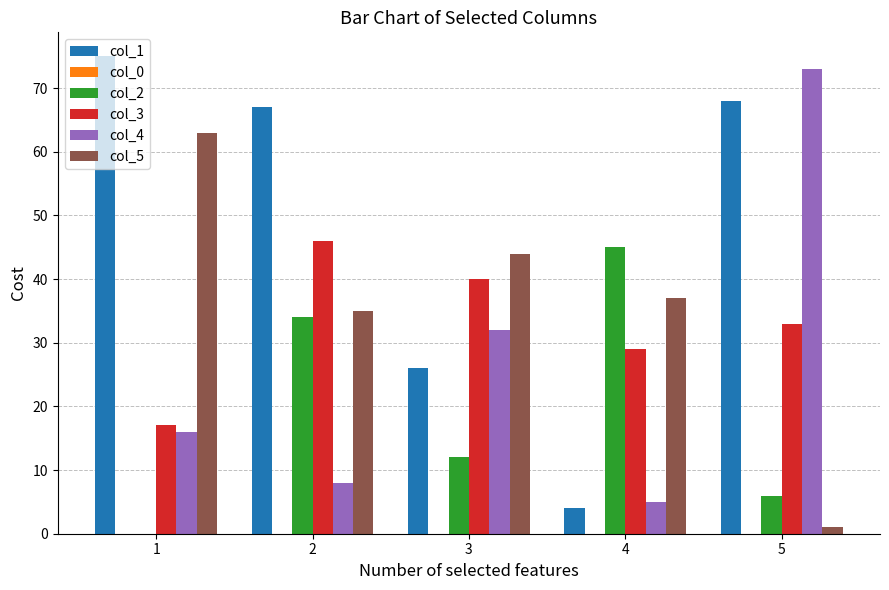

Reading left to right, list all the values displayed in this chart.

col_1: 1=75	2=67	3=26	4=4	5=68
col_2: 1=0	2=34	3=12	4=45	5=6
col_3: 1=17	2=46	3=40	4=29	5=33
col_4: 1=16	2=8	3=32	4=5	5=73
col_5: 1=63	2=35	3=44	4=37	5=1